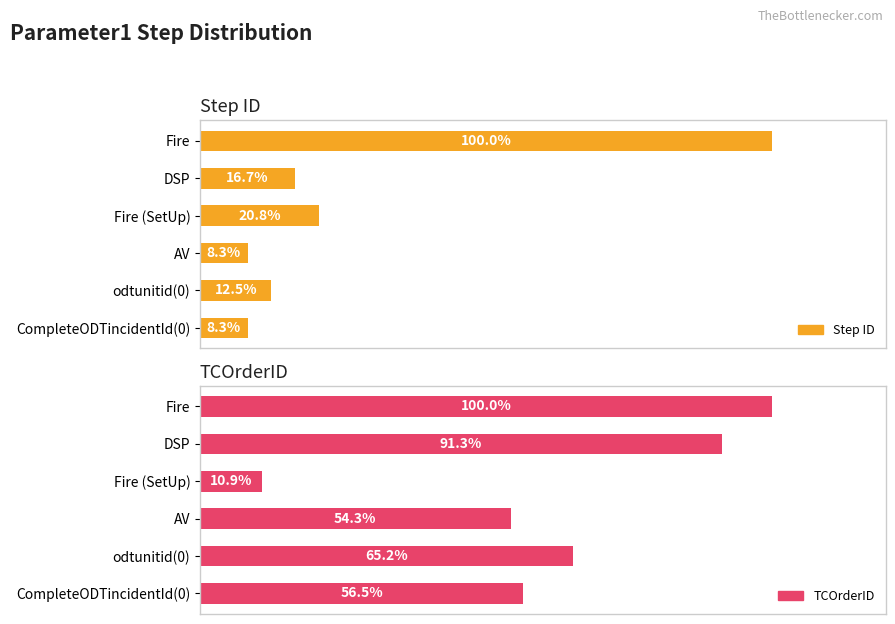

What is the difference between the second highest and second lowest values in the TCOrderID series?

37.0